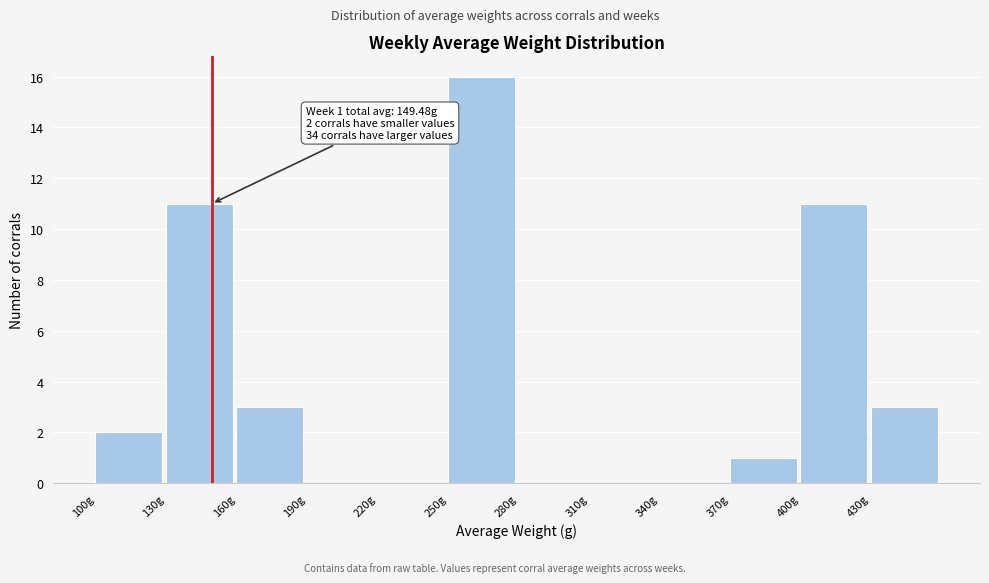

Over which range of the x-axis is the bar tallest?

250 to 280